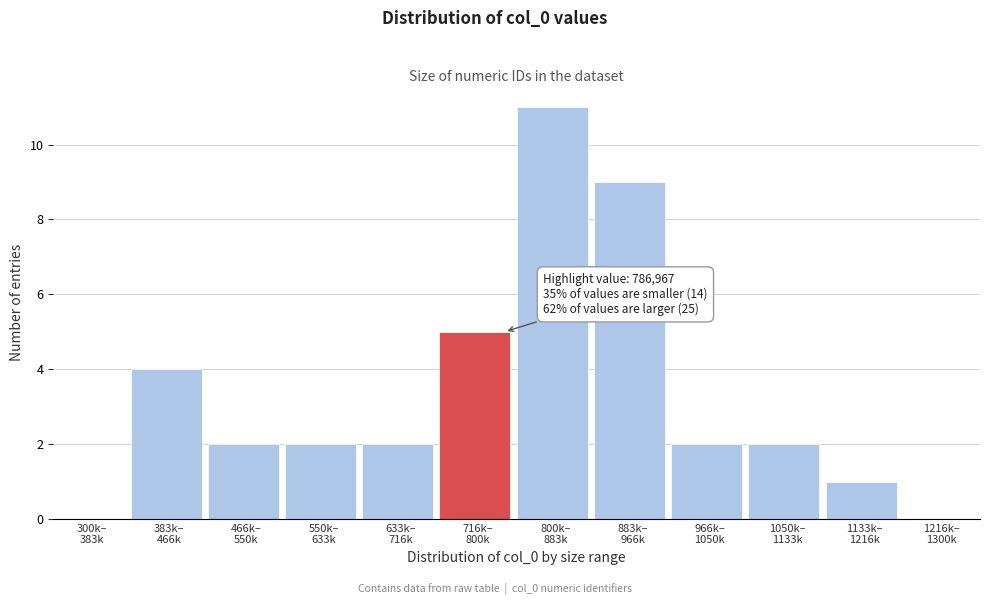

What is the greatest value displayed?

11